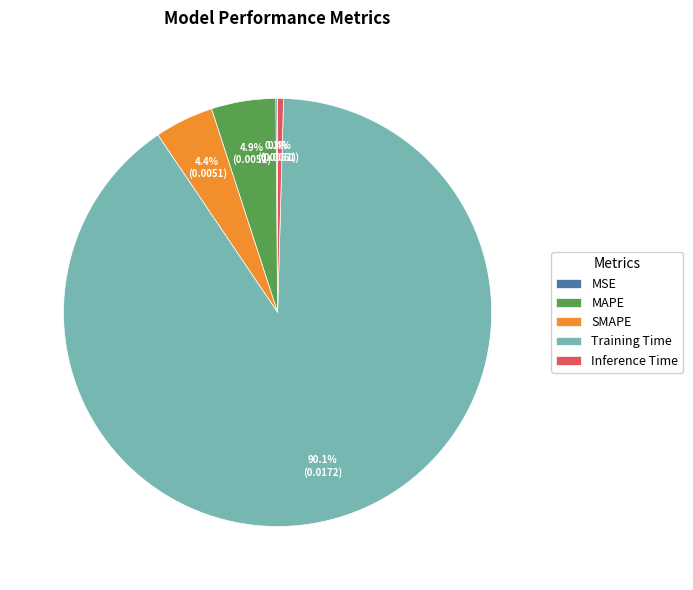

Is it true that Inference Time is 0% of the pie?

True